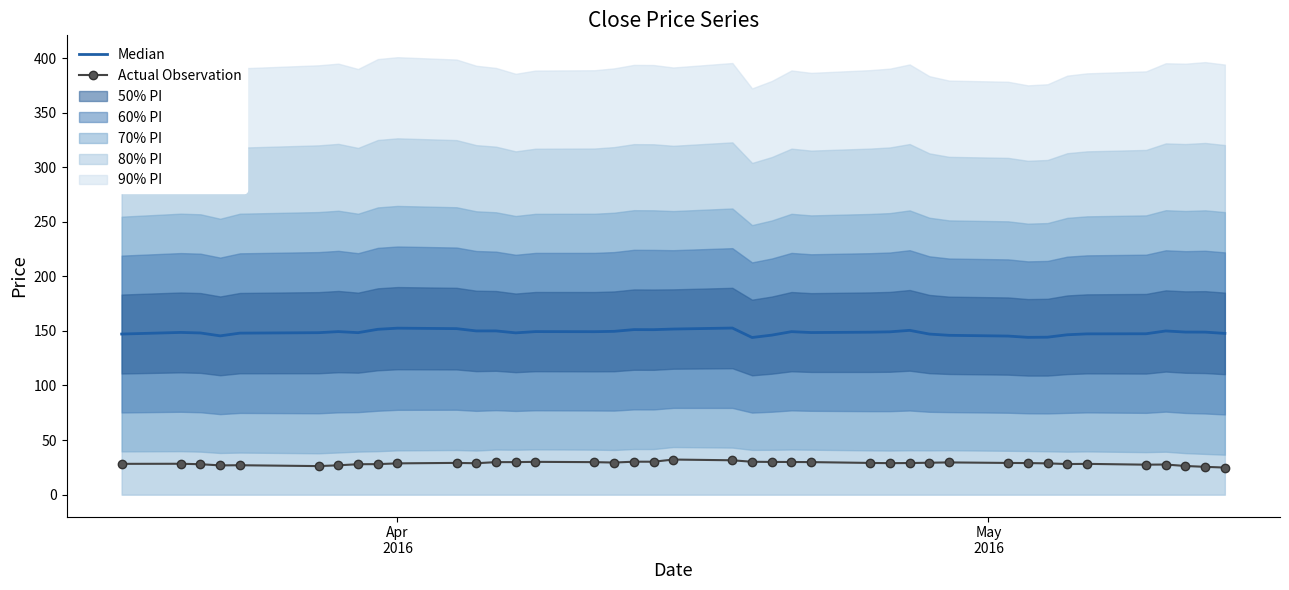

What is the lowest value of the Actual Observation series?

24.8